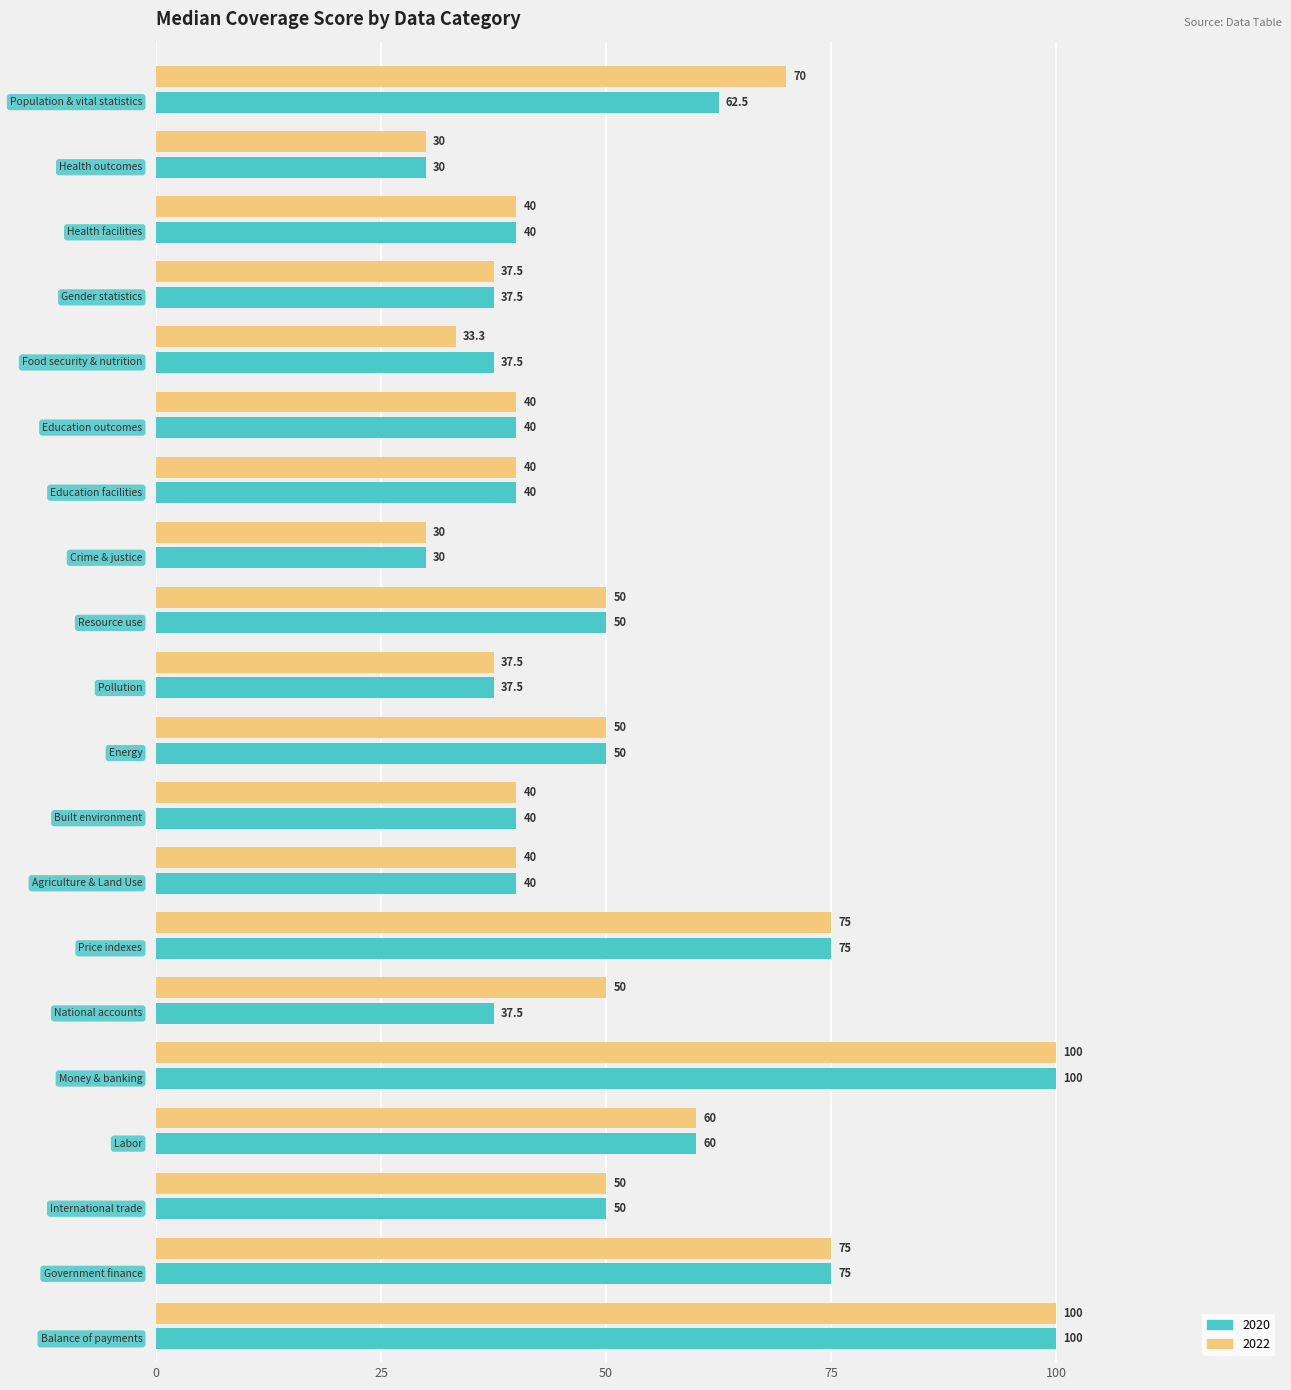

Which series has the largest total across all categories?

2022